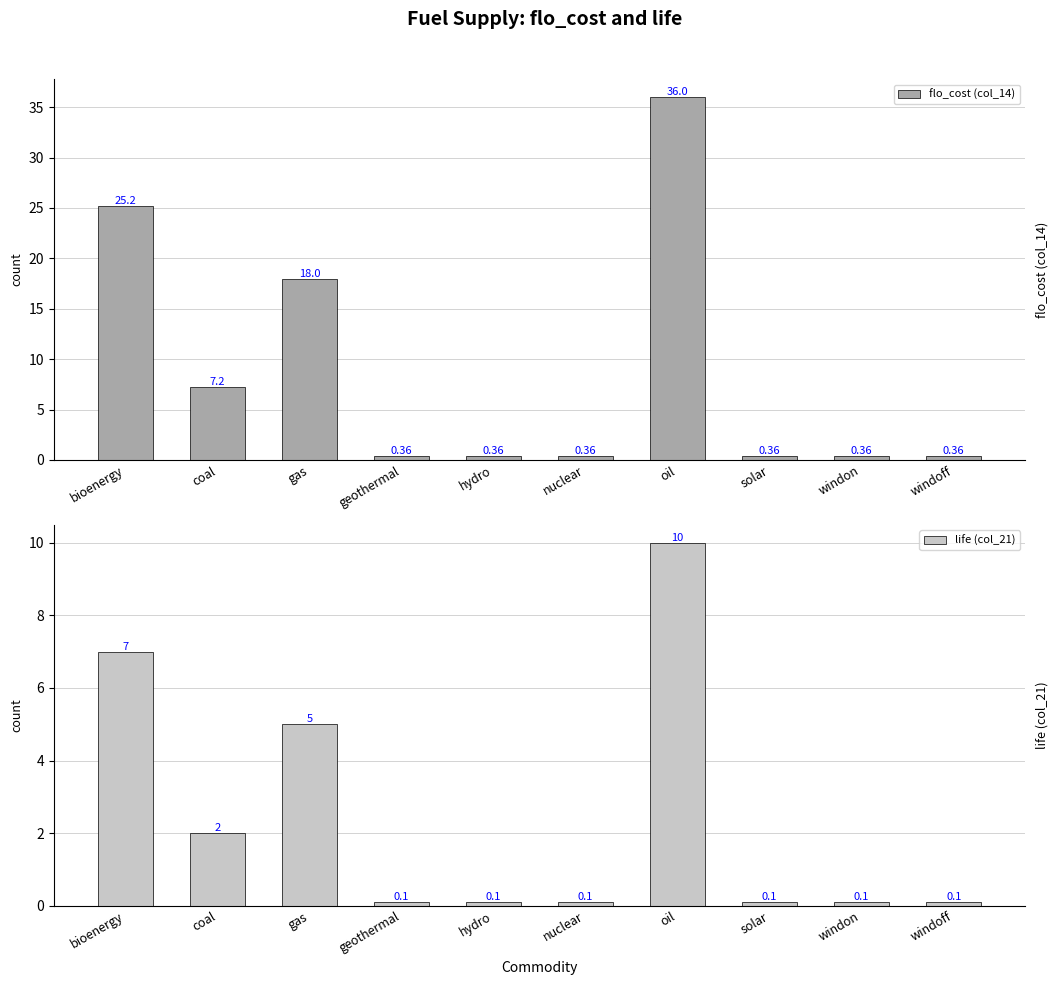

What is the average value of the flo_cost (col_14) series?

8.9